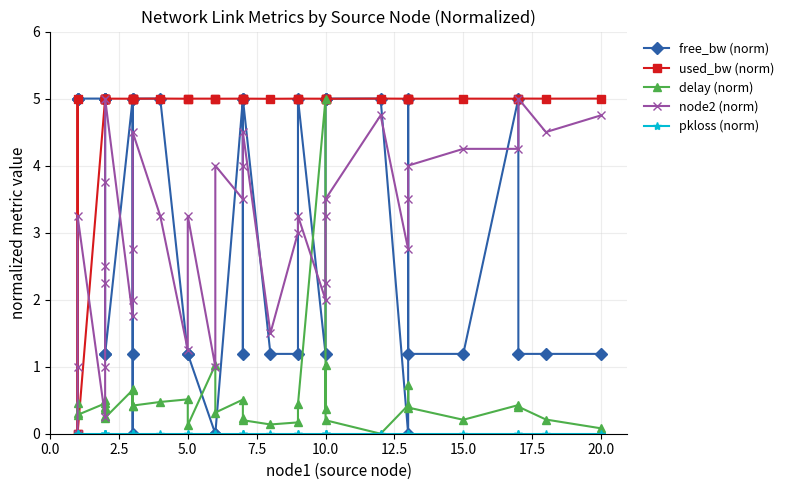

What are all the series names shown in the legend?

free_bw (norm), used_bw (norm), delay (norm), node2 (norm), pkloss (norm)